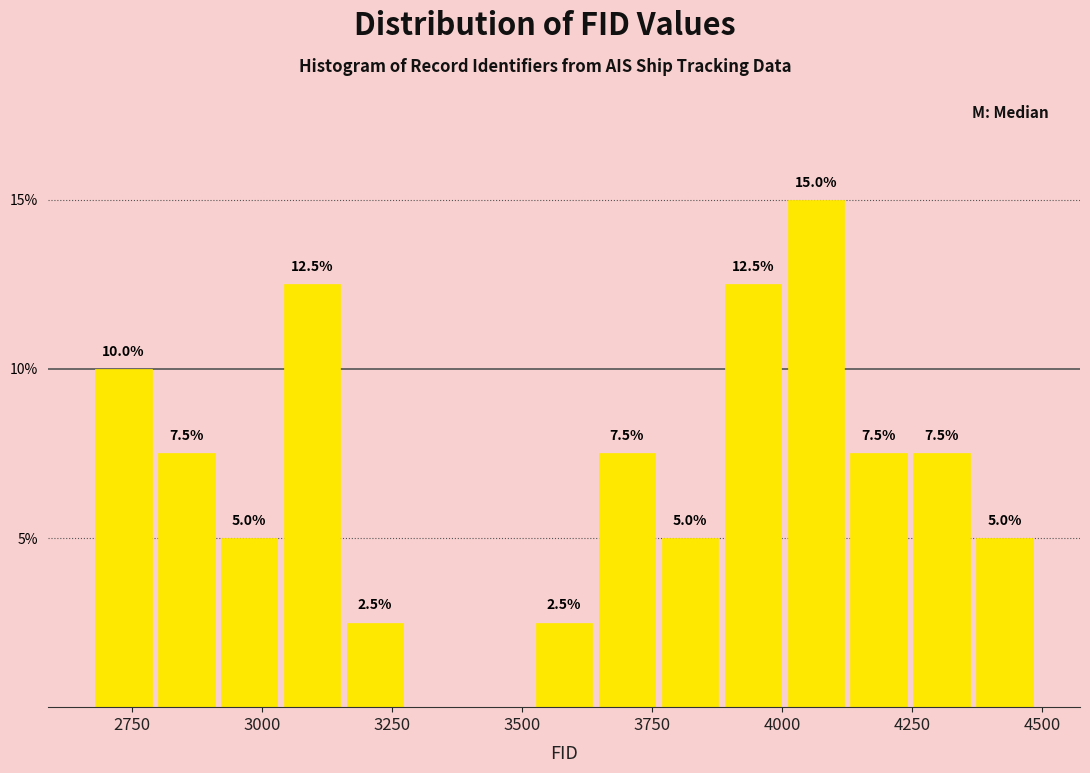

Read against the x-axis, roughly where is the centre of the tallest bar?

4050